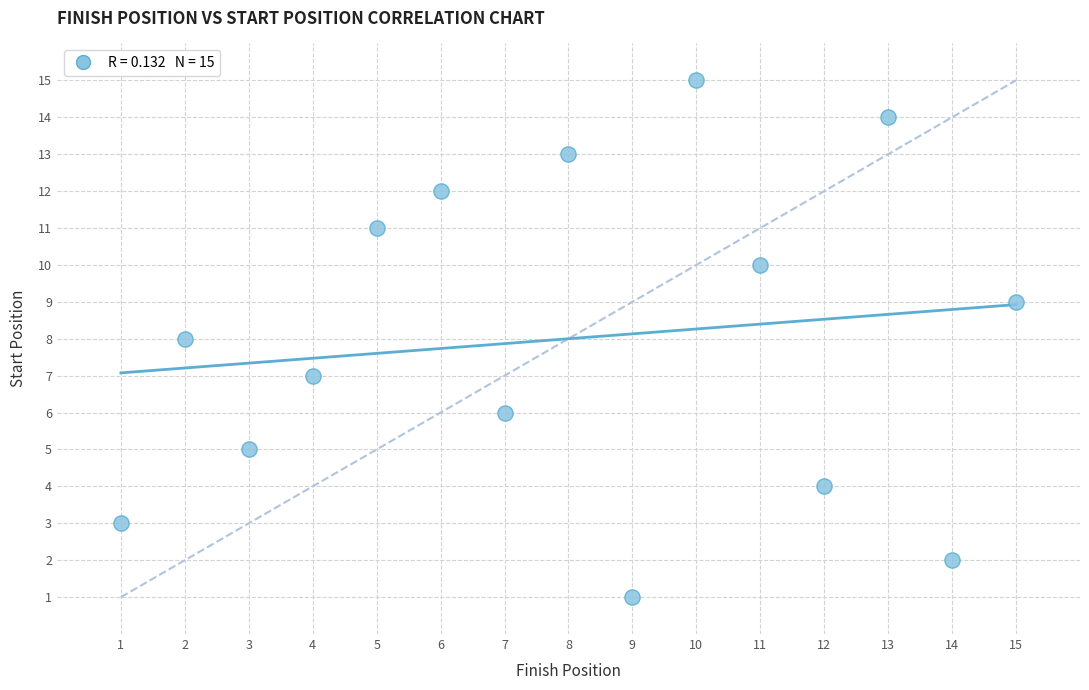

What is the range of X values (max minus min)?

14